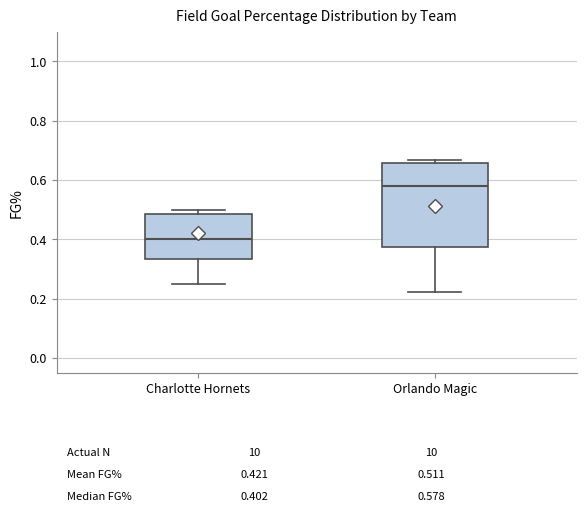

Comparing the boxes themselves (not the whiskers), which one is the tallest?

Orlando Magic